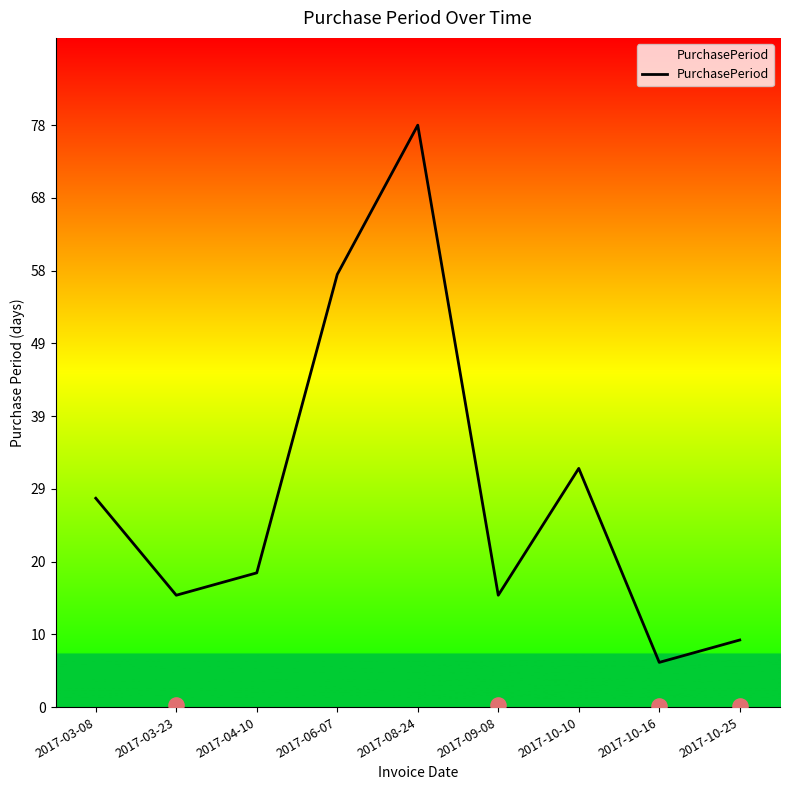

What is the change in value from 2017-06-07 to 2017-08-24?

+20